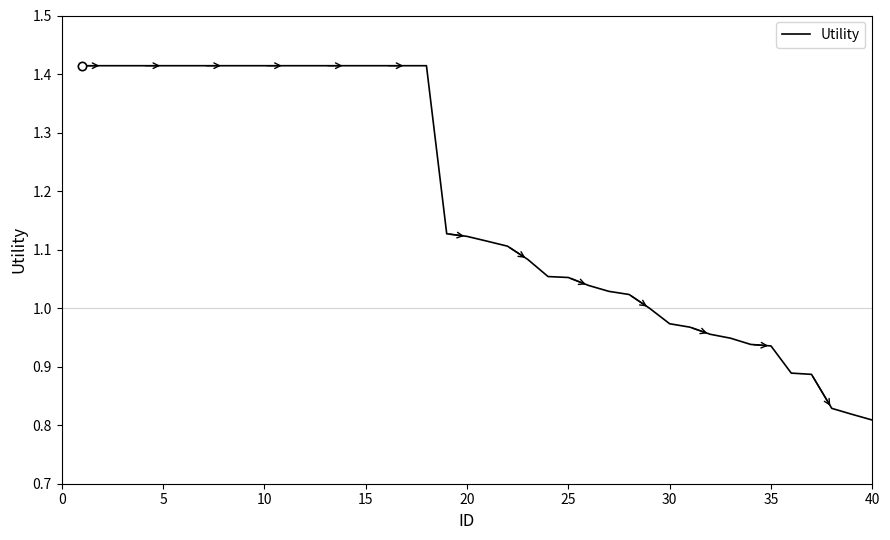

What is the difference between the maximum and minimum values?

0.6